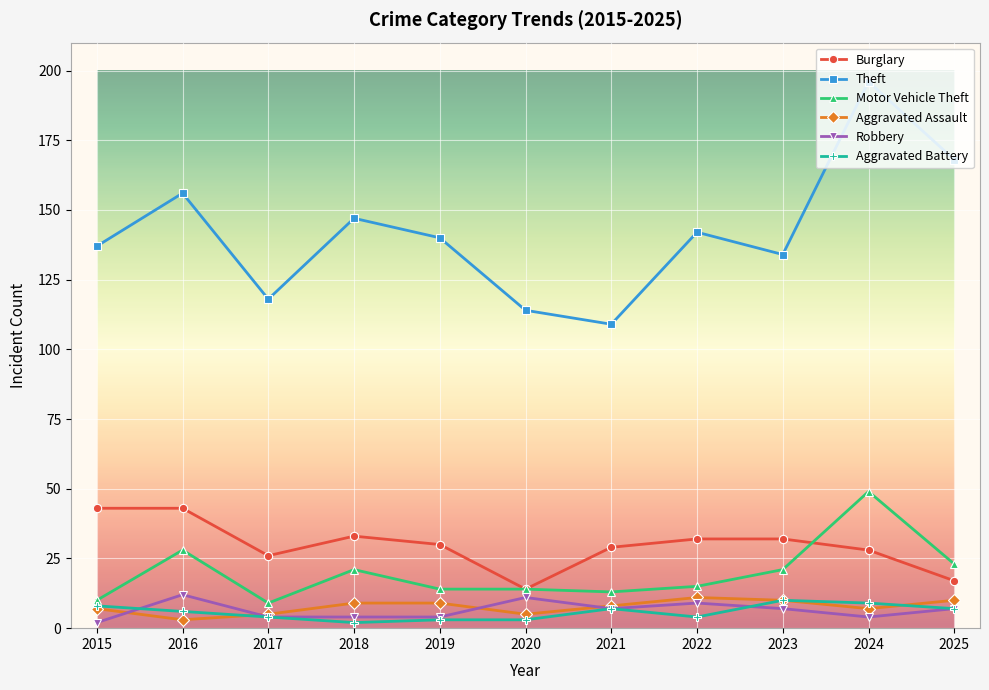

Reading left to right, transcribe all the data shown in this chart.

Burglary: 2015=43	2016=43	2017=26	2018=33	2019=30	2020=14	2021=29	2022=32	2023=32	2024=28	2025=17
Theft: 2015=137	2016=156	2017=118	2018=147	2019=140	2020=114	2021=109	2022=142	2023=134	2024=196	2025=168
Motor Vehicle Theft: 2015=10	2016=28	2017=9	2018=21	2019=14	2020=14	2021=13	2022=15	2023=21	2024=49	2025=23
Aggravated Assault: 2015=7	2016=3	2017=5	2018=9	2019=9	2020=5	2021=8	2022=11	2023=10	2024=7	2025=10
Robbery: 2015=2	2016=12	2017=4	2018=4	2019=4	2020=11	2021=7	2022=9	2023=7	2024=4	2025=7
Aggravated Battery: 2015=8	2016=6	2017=4	2018=2	2019=3	2020=3	2021=7	2022=4	2023=10	2024=9	2025=7